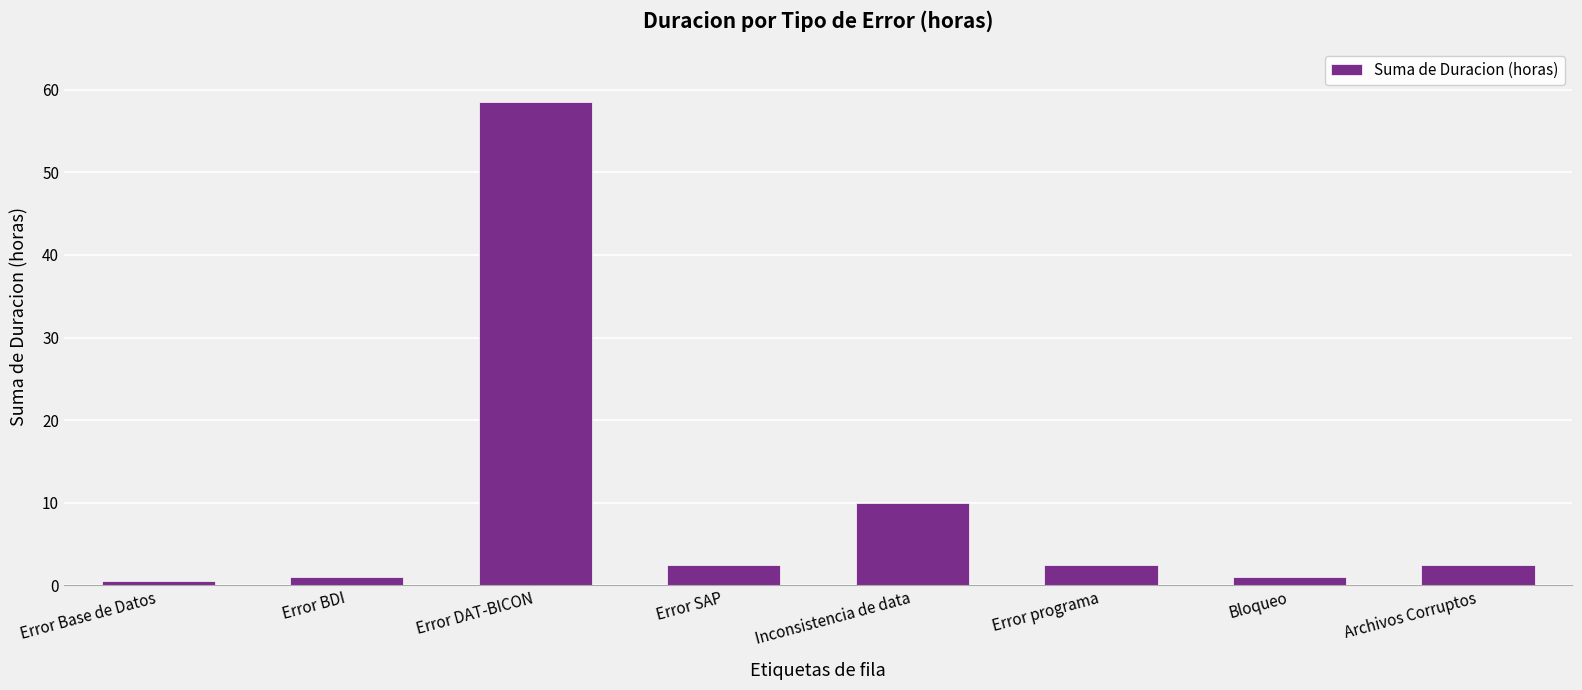

Between Error SAP and Bloqueo, which is larger?

Error SAP